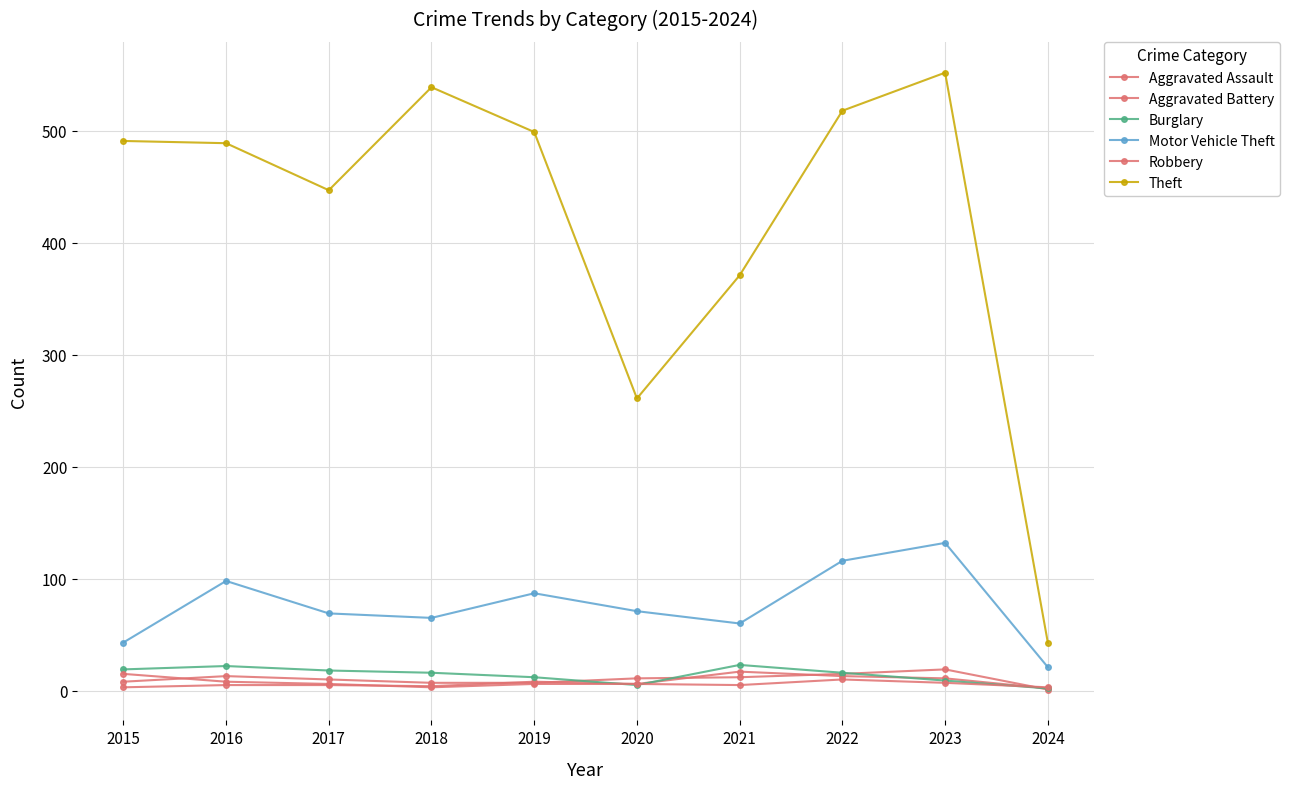

Where is the first local maximum for Aggravated Assault?

2016